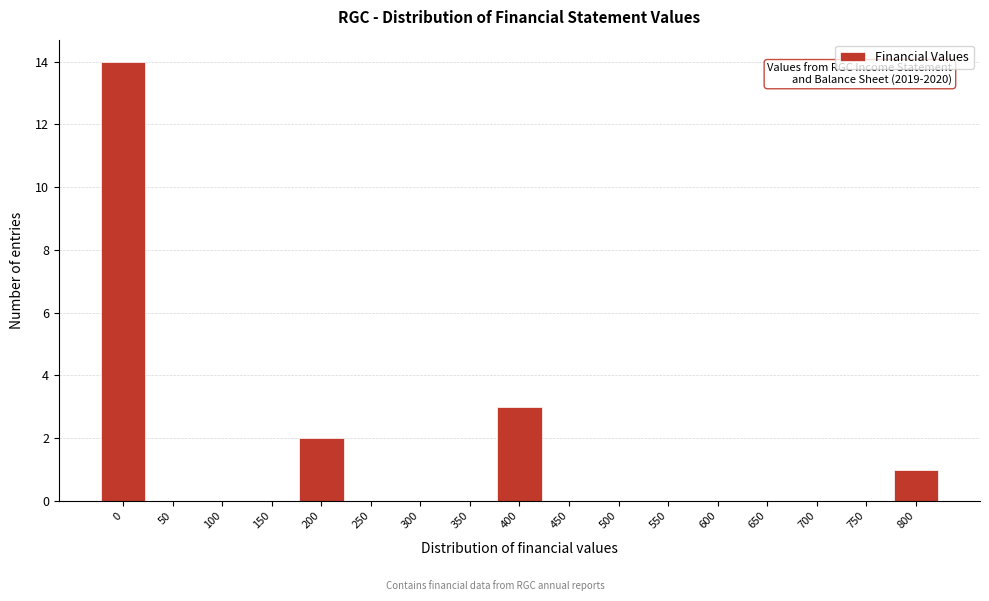

Reading left to right, transcribe all the data shown in this chart.

0=14	50=0	100=0	150=0	200=2	250=0	300=0	350=0	400=3	450=0	500=0	550=0	600=0	650=0	700=0	750=0	800=1